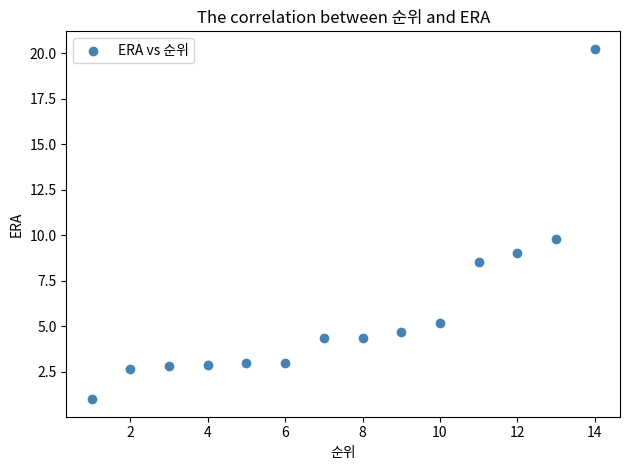

What is the range of X values (max minus min)?

13.0